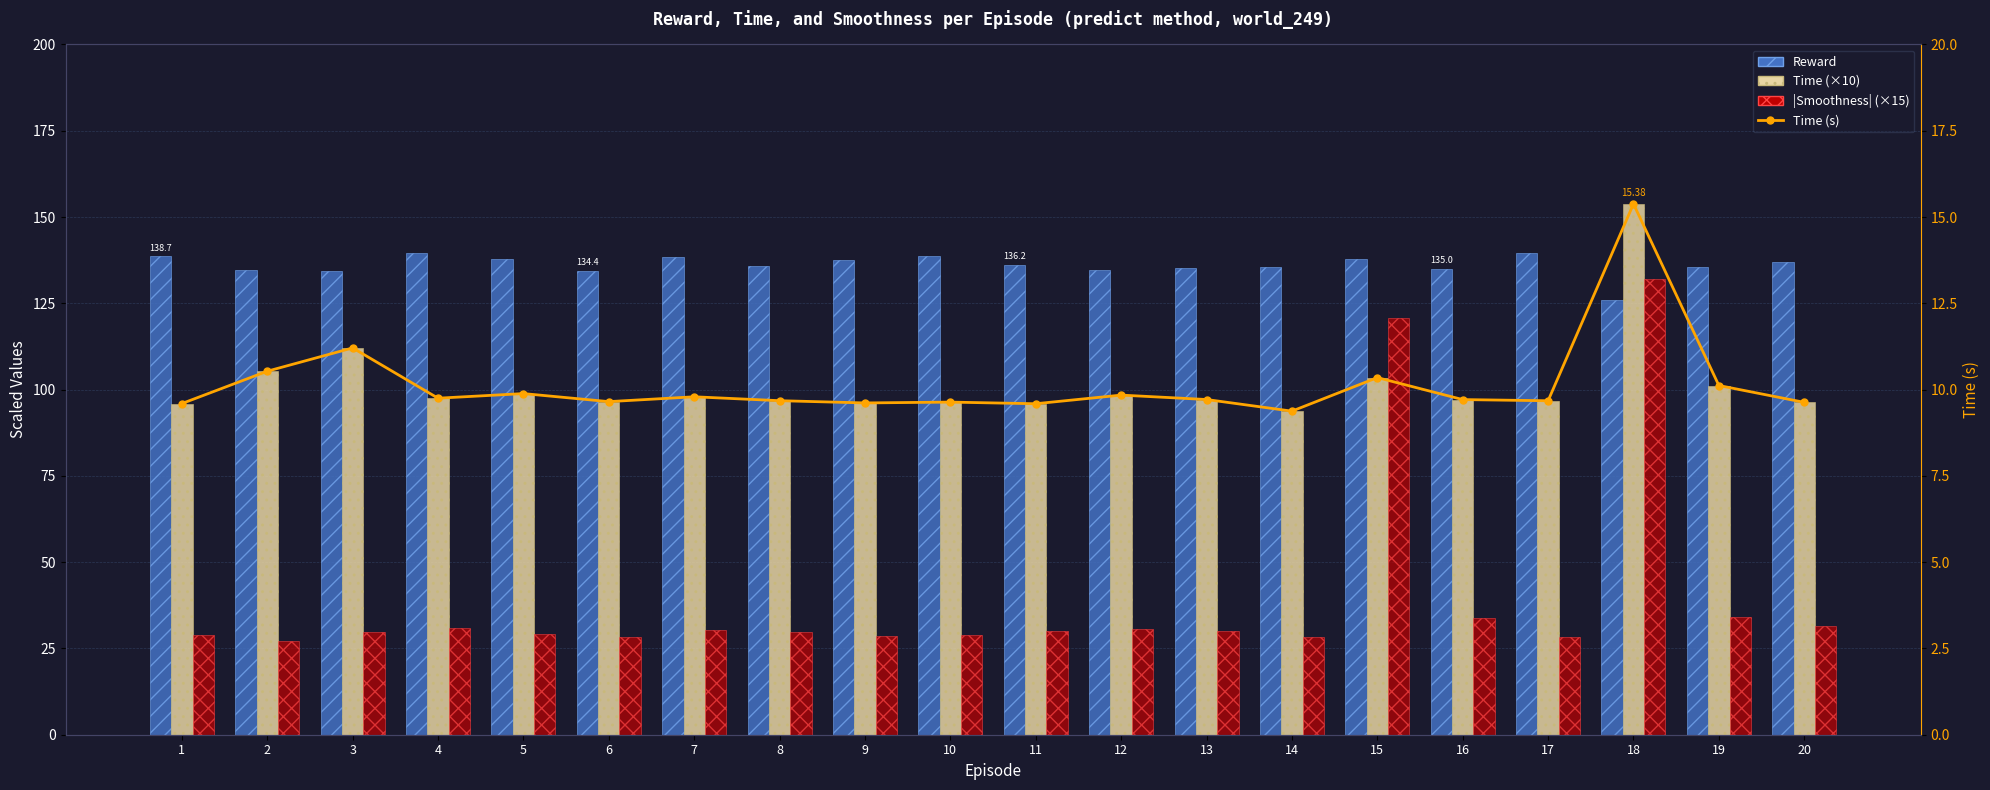

Which series has the largest range (max minus min)?

|Smoothness| (×15)